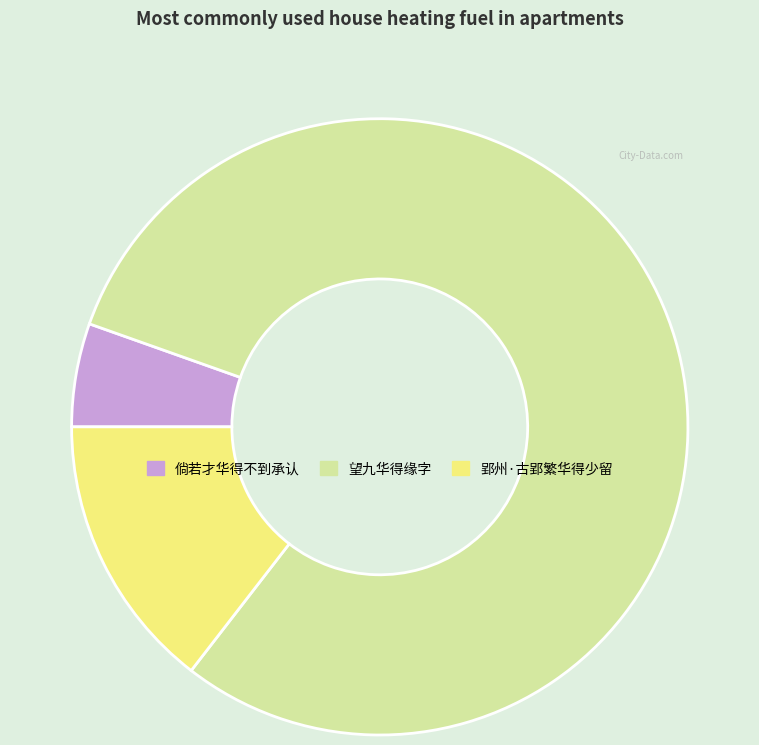

Is there any slice that represents more than half of the pie?

Yes